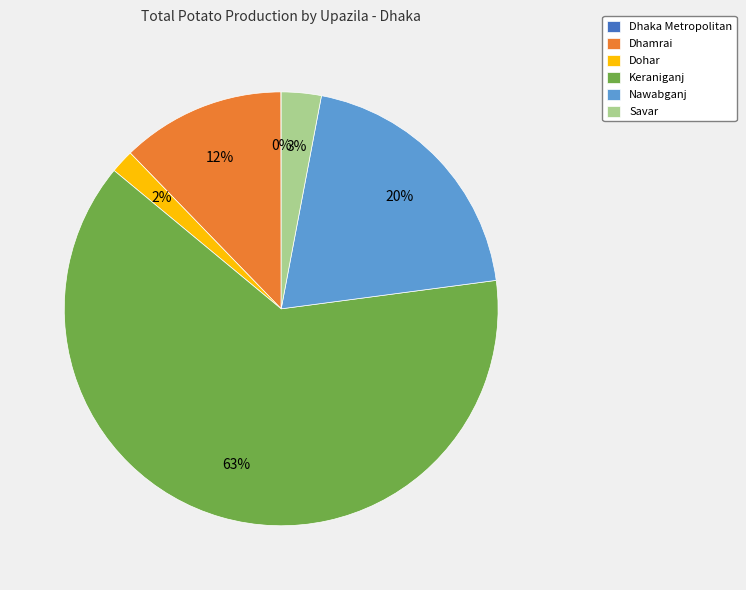

Which has a higher value, Nawabganj or Keraniganj?

Keraniganj